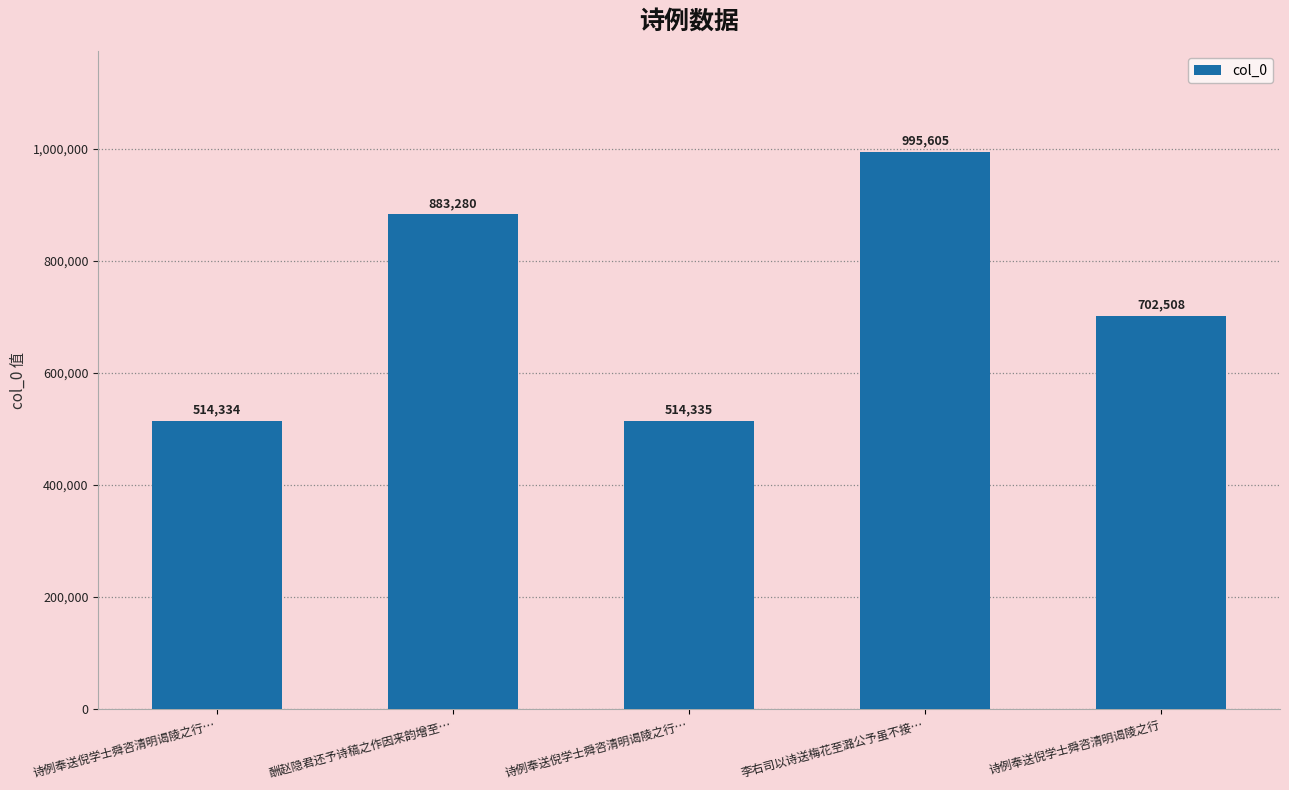

How many distinct data groups are displayed?

1